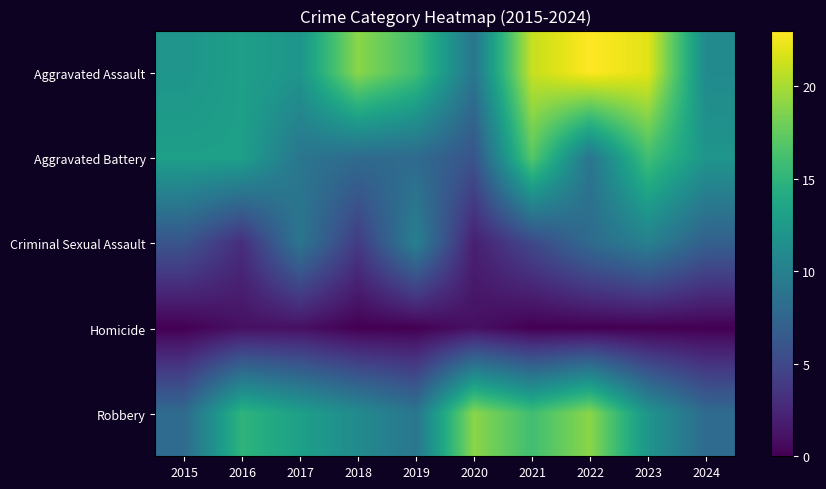

Reading left to right, list all the values displayed in this chart.

Aggravated Assault: 2015=12	2016=13	2017=12	2018=19	2019=16	2020=9	2021=21	2022=23	2023=22	2024=11
Aggravated Battery: 2015=13	2016=13	2017=9	2018=8	2019=8	2020=6	2021=17	2022=9	2023=16	2024=12
Criminal Sexual Assault: 2015=6	2016=3	2017=9	2018=4	2019=10	2020=2	2021=5	2022=8	2023=10	2024=7
Homicide: 2015=0	2016=1	2017=1	2018=0	2019=0	2020=1	2021=0	2022=0	2023=0	2024=0
Robbery: 2015=8	2016=15	2017=13	2018=11	2019=9	2020=19	2021=16	2022=19	2023=12	2024=8